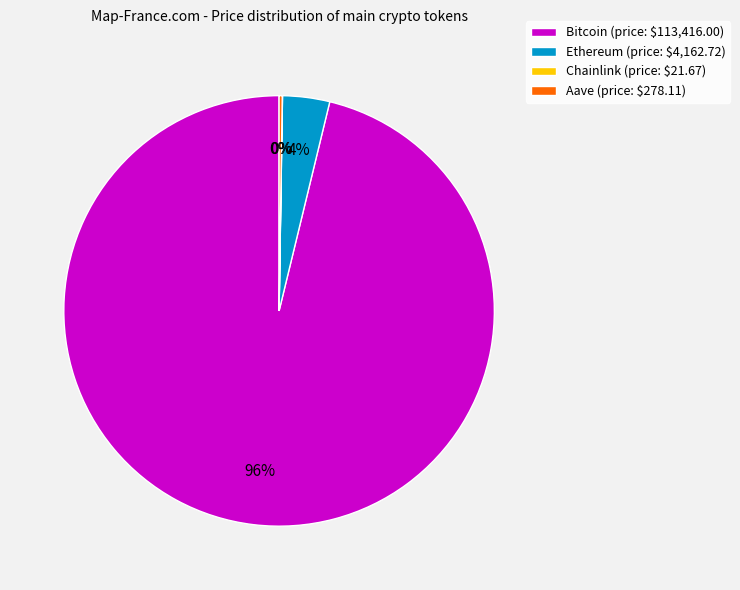

The Bitcoin slice represents 96% of the pie. True or false?

True